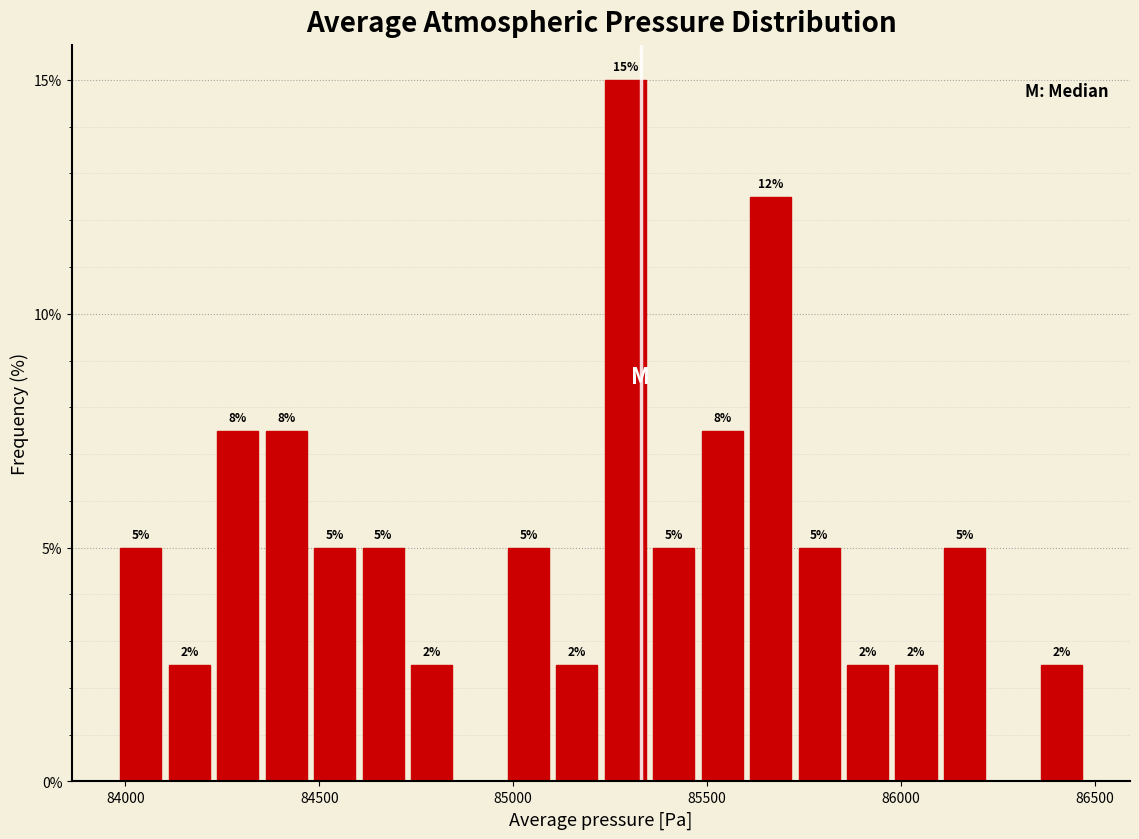

Around what value on the x-axis is the tallest bar? Give the approximate position of its centre, as read against the axis.

85300